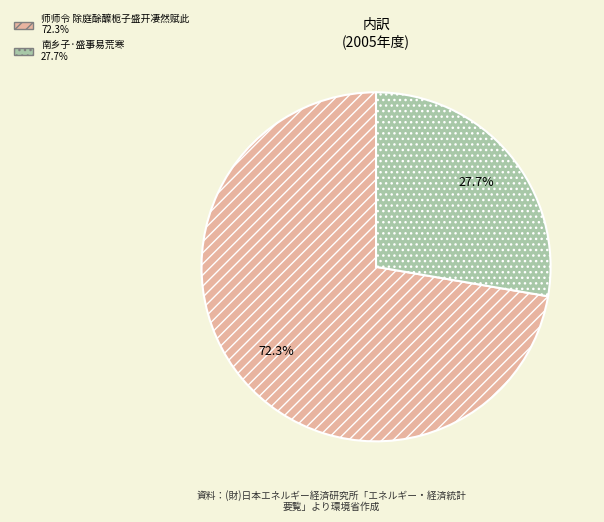

How many slices are in this pie chart?

2